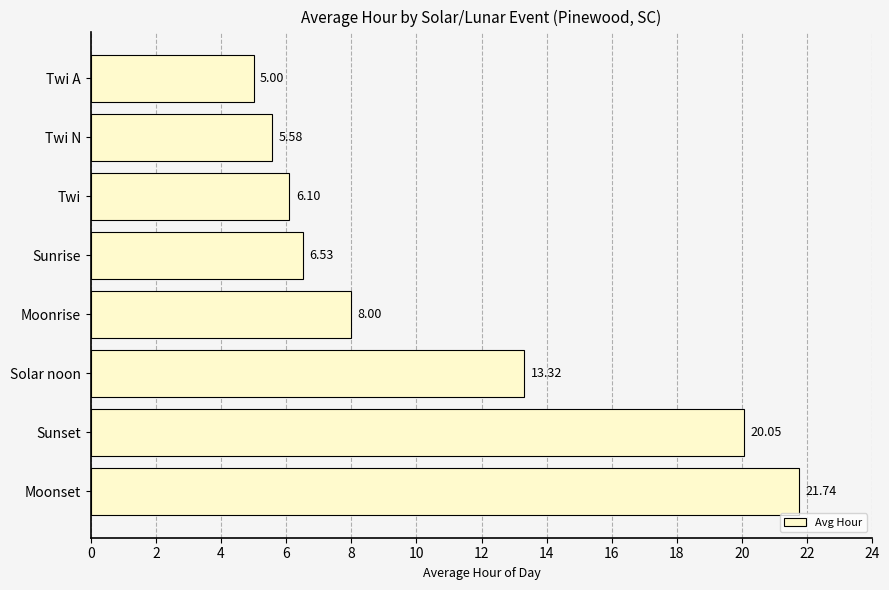

List the labels in order of value, smallest first.

Twi A, Twi N, Twi, Sunrise, Moonrise, Solar noon, Sunset, Moonset